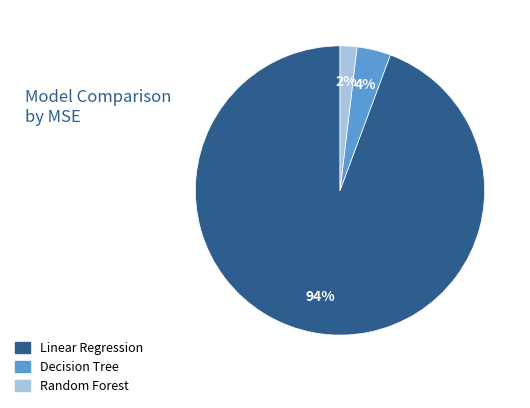

Is Random Forest the majority of the pie?

No